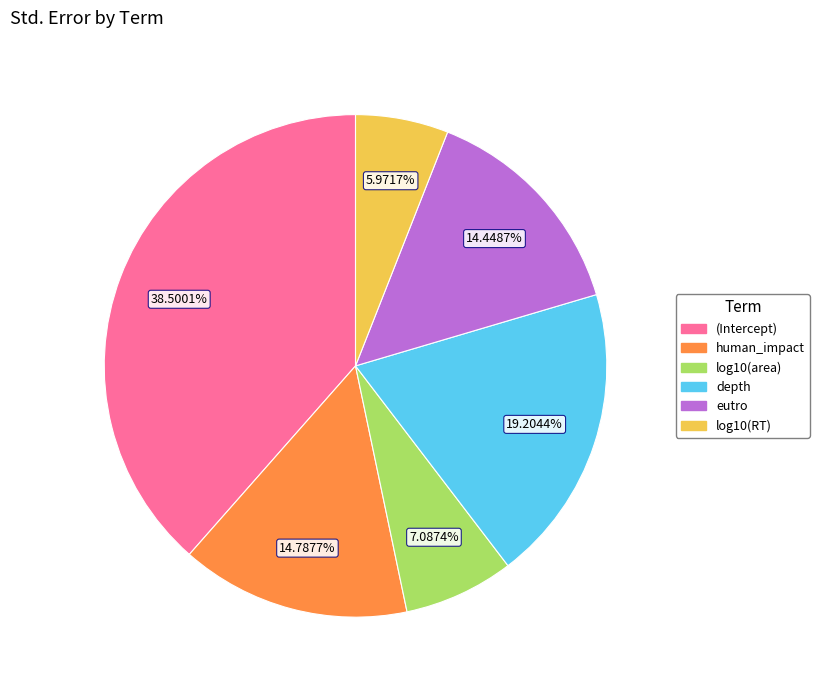

Is there a majority slice in this chart?

No